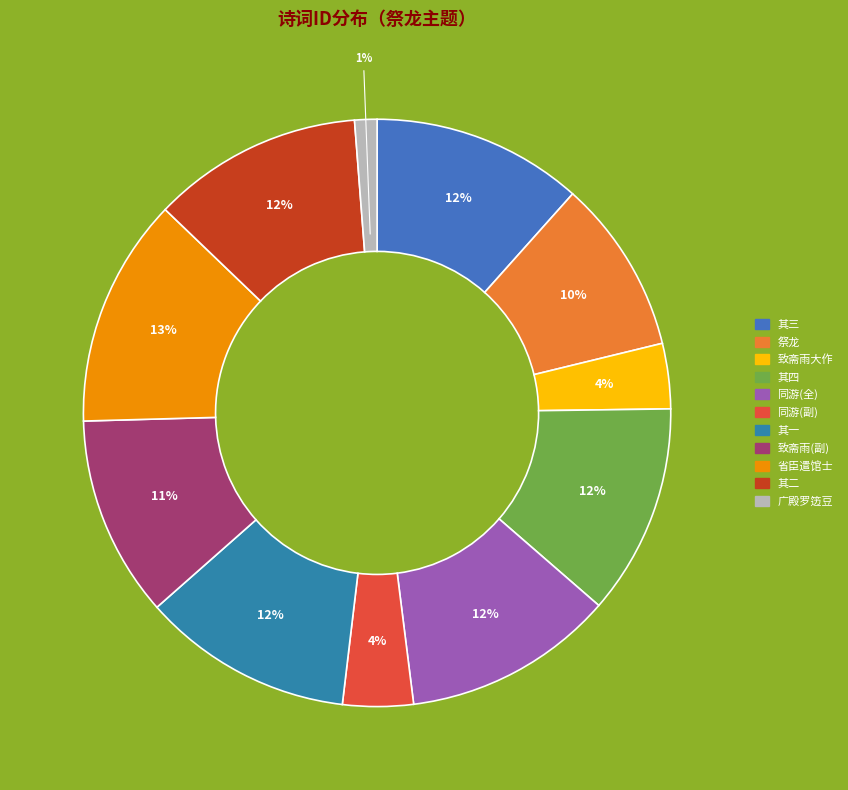

Does any single category account for the majority?

No